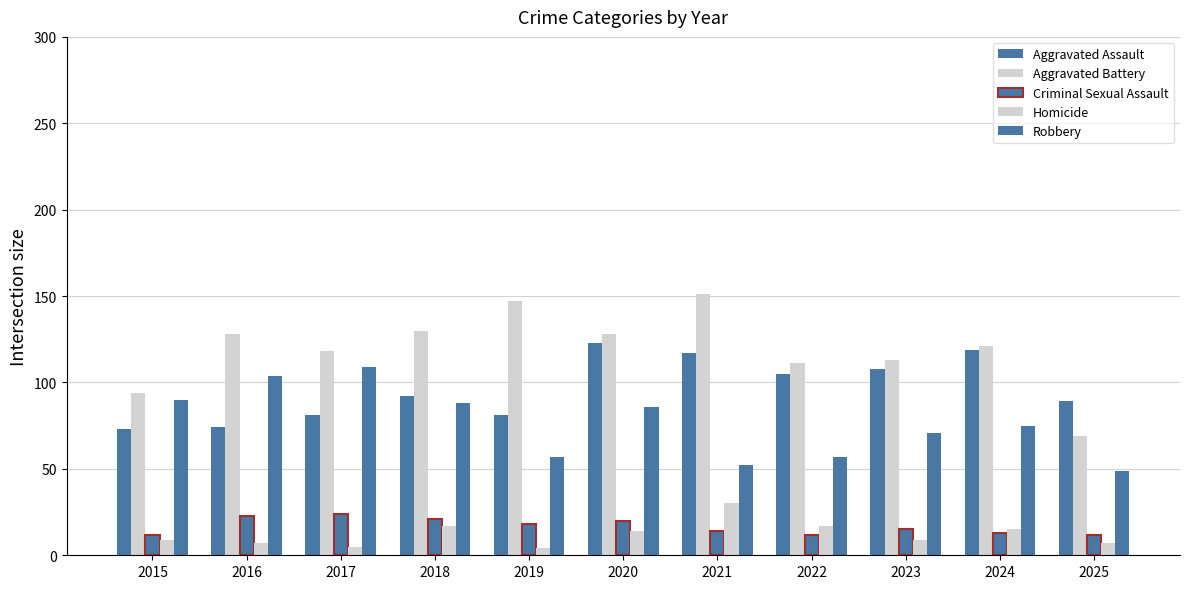

How many values in the Aggravated Assault series are below 92?

5